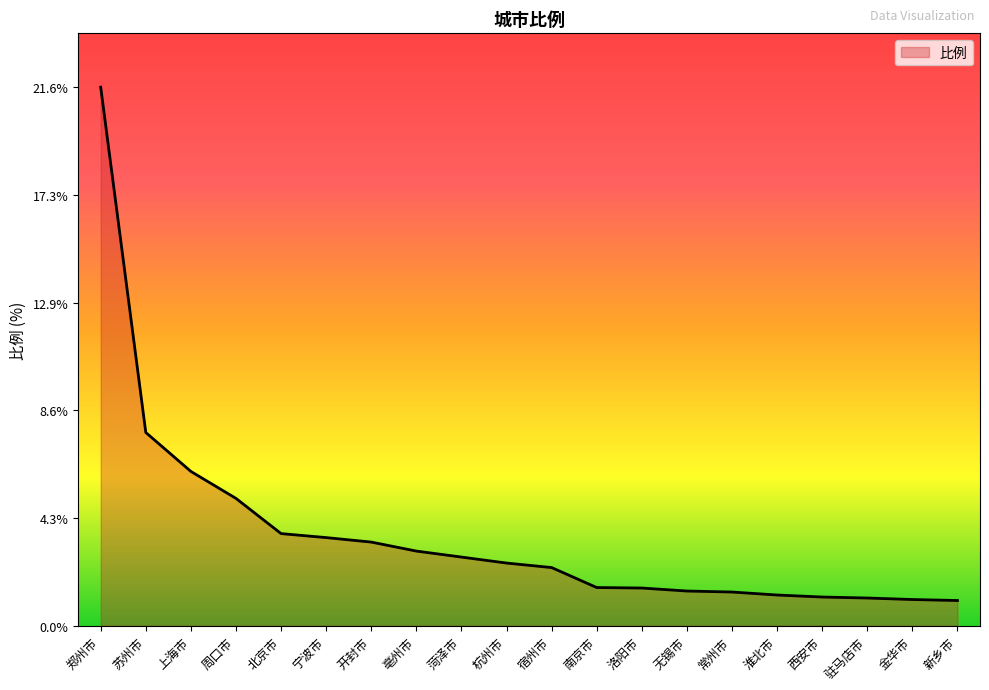

Read the value at 宁波市.

3.5